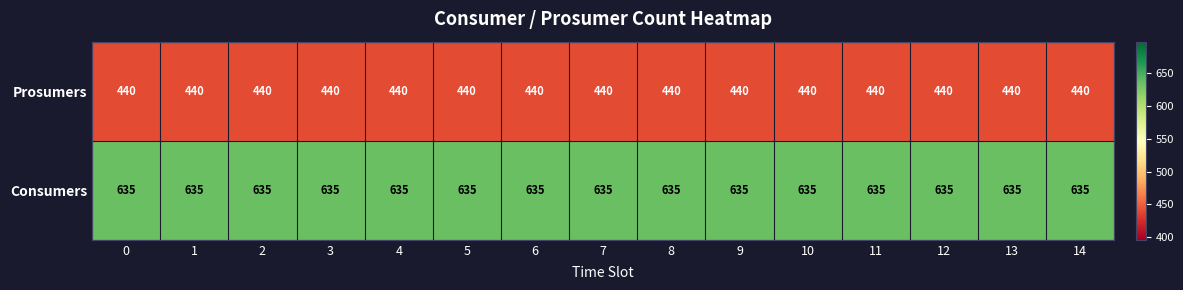

What value does the Prosumers series have at 14?

440